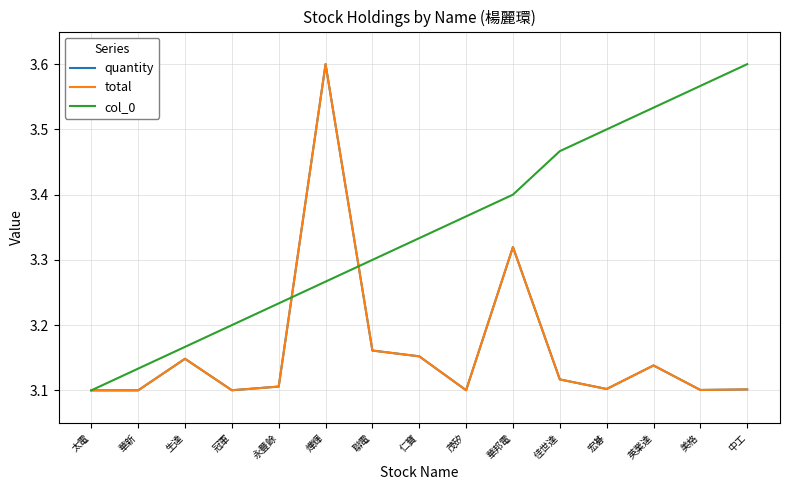

What is the sum of all col_0 values?

50.2